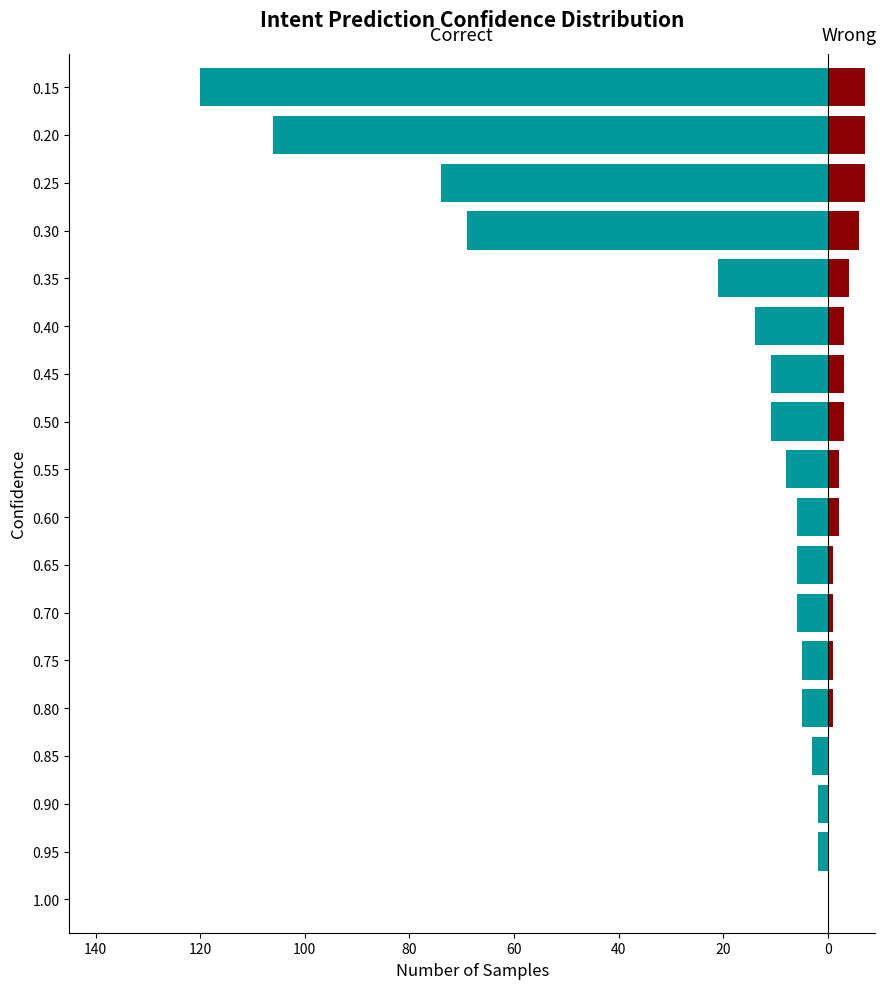

Which has a higher value, 0.55 or 0.15?

0.55